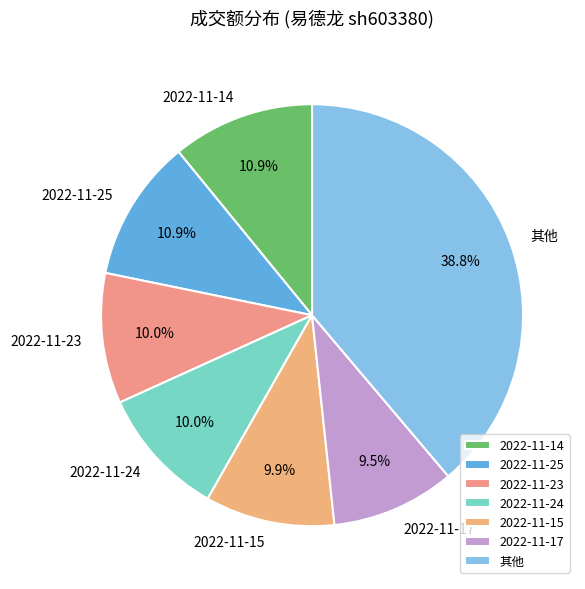

Which has a higher value, 2022-11-25 or 其他?

其他